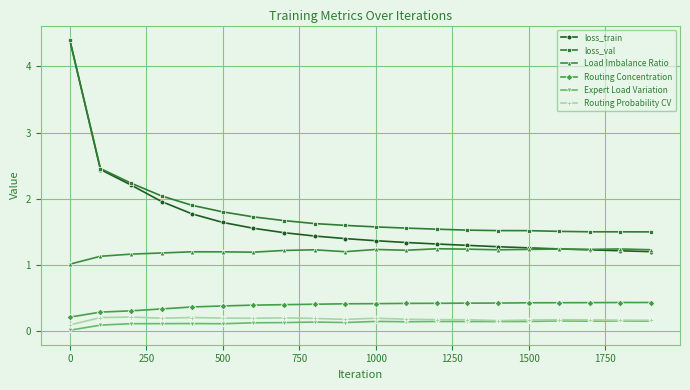

What is the value of the Load Imbalance Ratio point at the 5th from the left?

1.2